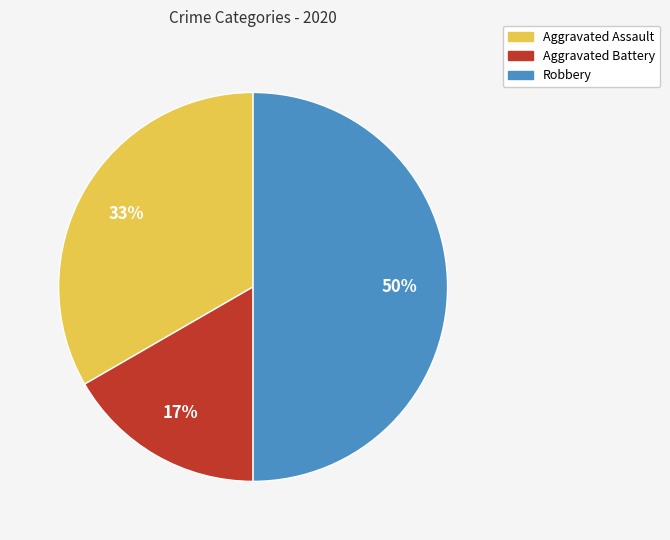

Between Robbery and Aggravated Assault, which is larger?

Robbery